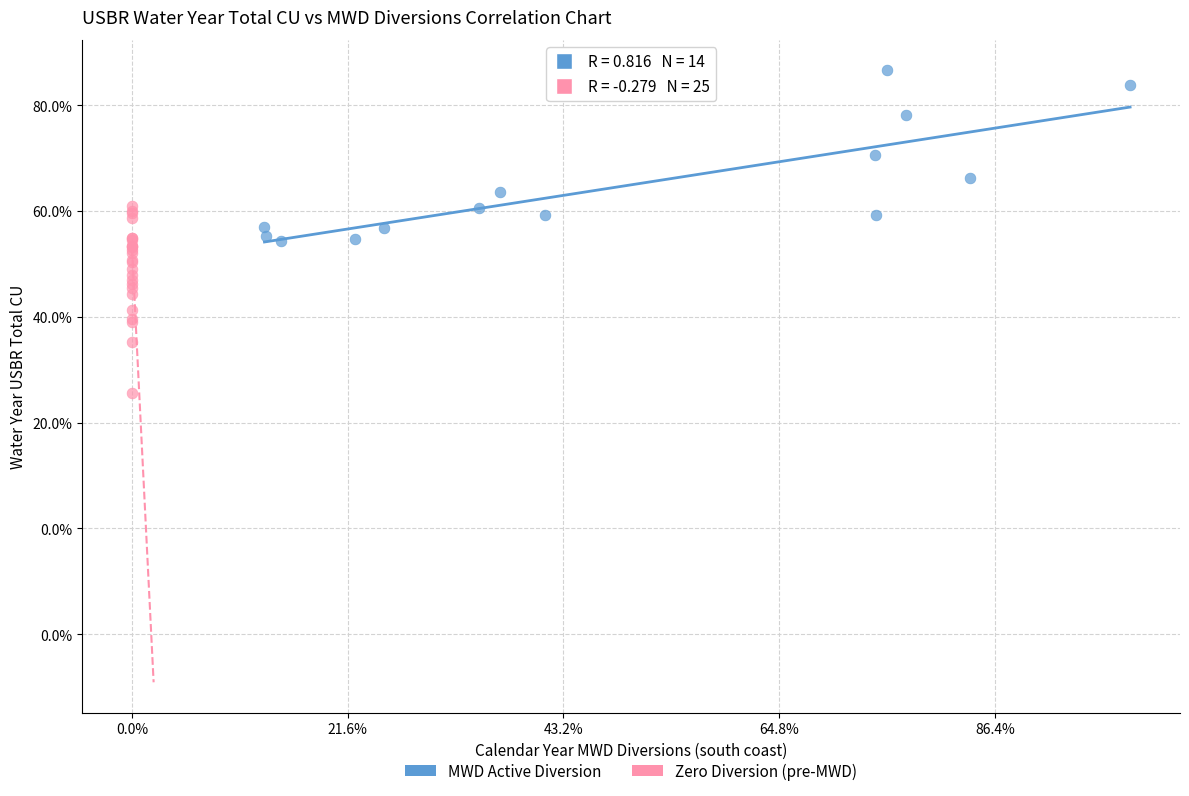

Which series has the widest spread of Y values?

Zero Diversion (pre-MWD)